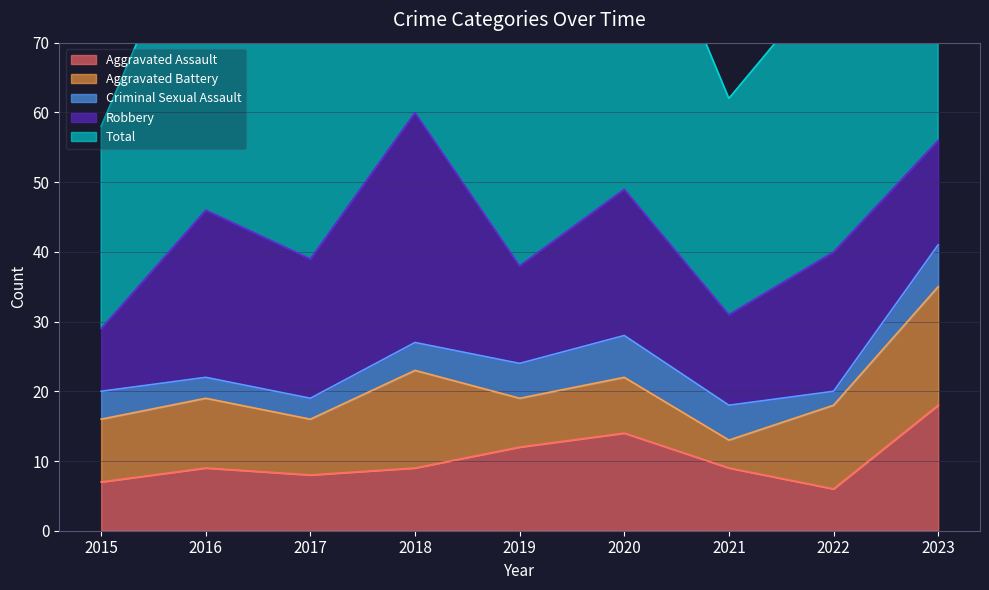

Between 2022 and 2019, which is larger?

2019